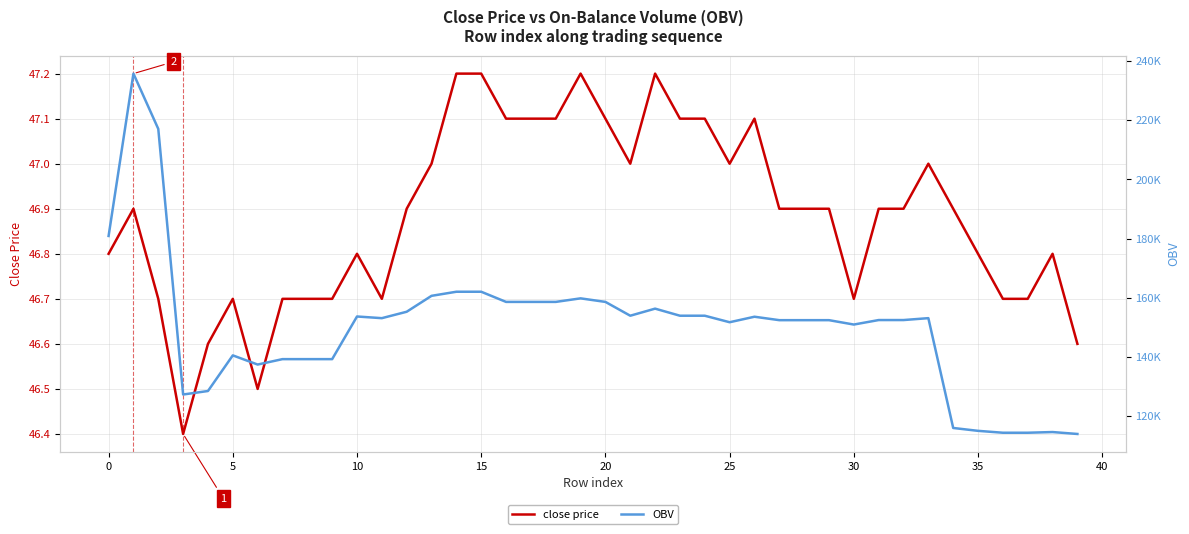

Which series has the largest range (max minus min)?

OBV